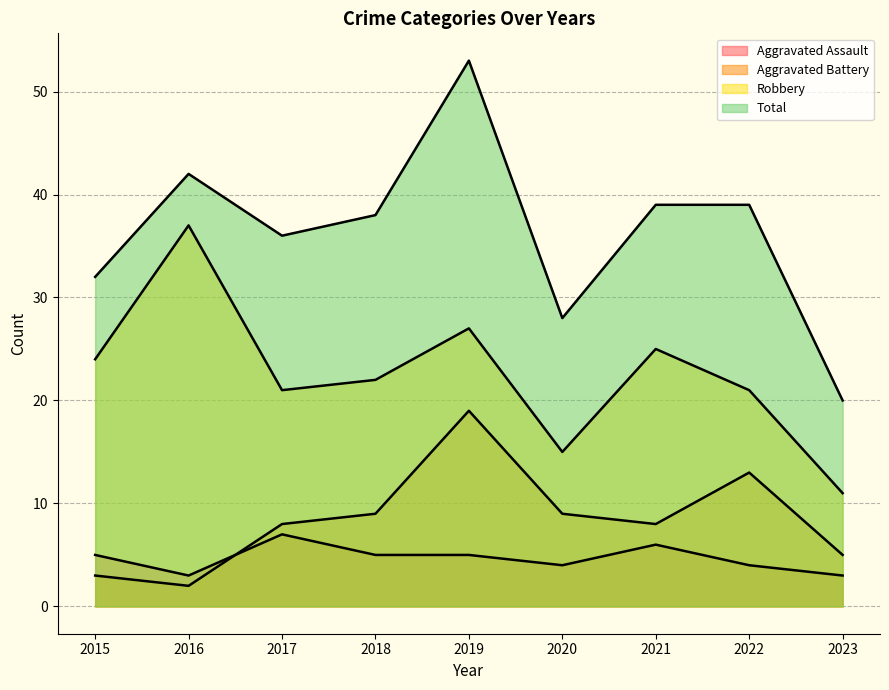

True or false: Robbery has more than 2 points higher than both neighbors.

True